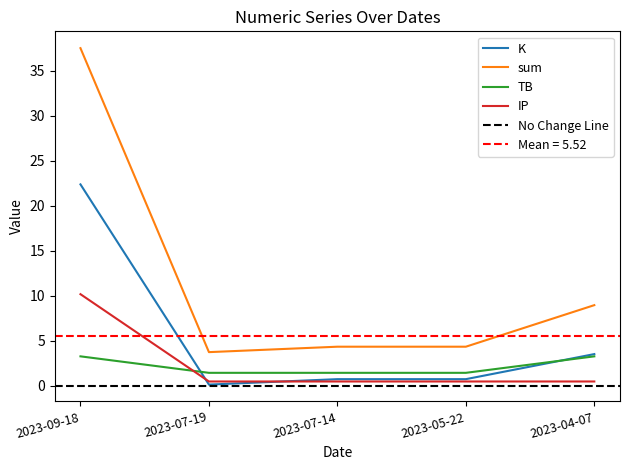

Reading right to left, list all the values displayed in this chart.

K: 2023-04-07=3.5	2023-05-22=0.8	2023-07-14=0.8	2023-07-19=0.1	2023-09-18=22.4
sum: 2023-04-07=9.0	2023-05-22=4.4	2023-07-14=4.4	2023-07-19=3.8	2023-09-18=37.5
TB: 2023-04-07=3.3	2023-05-22=1.5	2023-07-14=1.5	2023-07-19=1.5	2023-09-18=3.3
IP: 2023-04-07=0.5	2023-05-22=0.5	2023-07-14=0.5	2023-07-19=0.5	2023-09-18=10.2